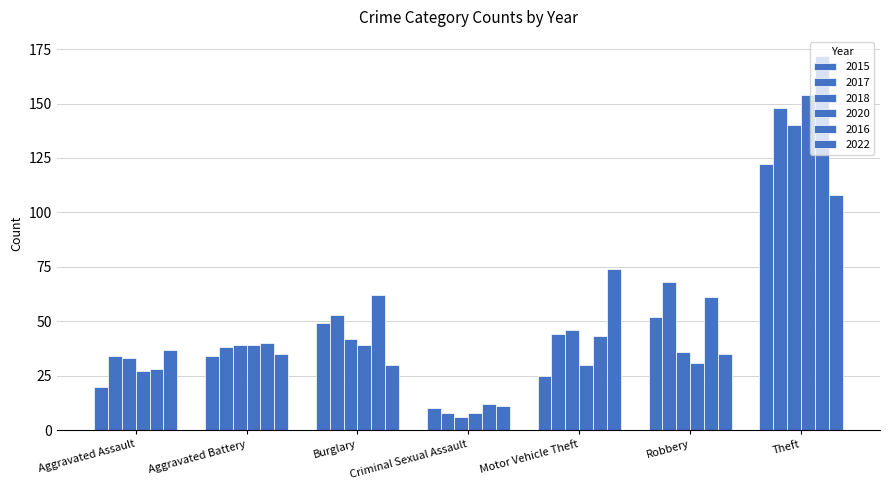

Count the number of data series in this chart.

6